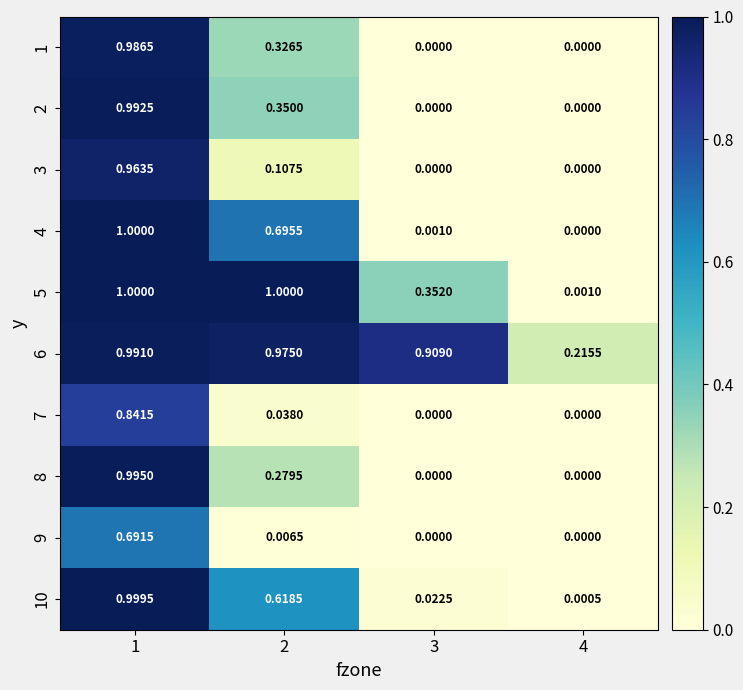

At how many categories does at least one series exceed 0?

4